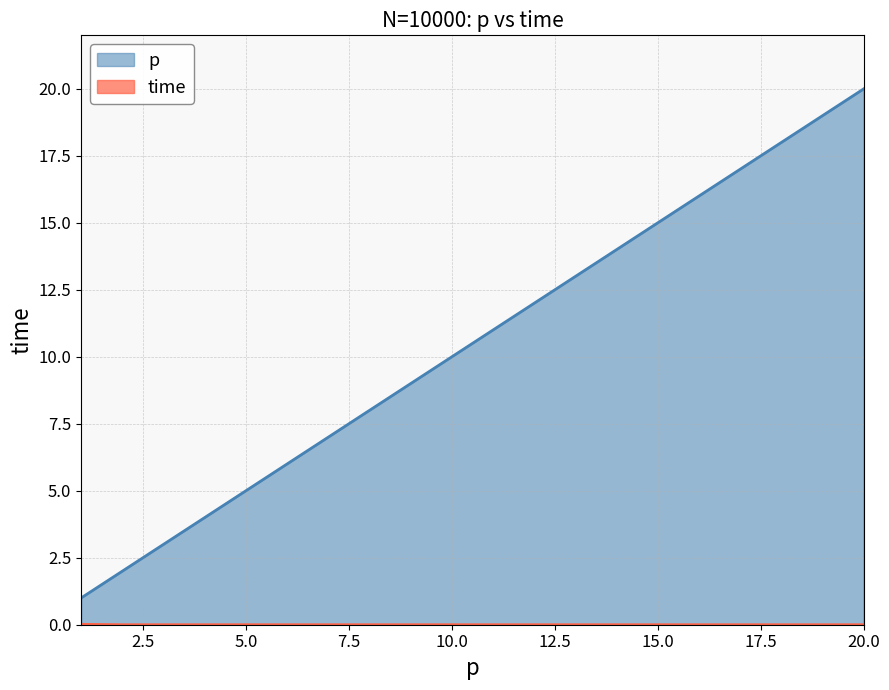

What is the average value of the p series?

10.1